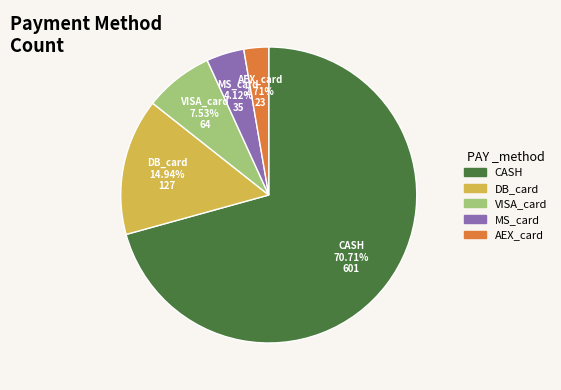

How many segments does this pie chart have?

5